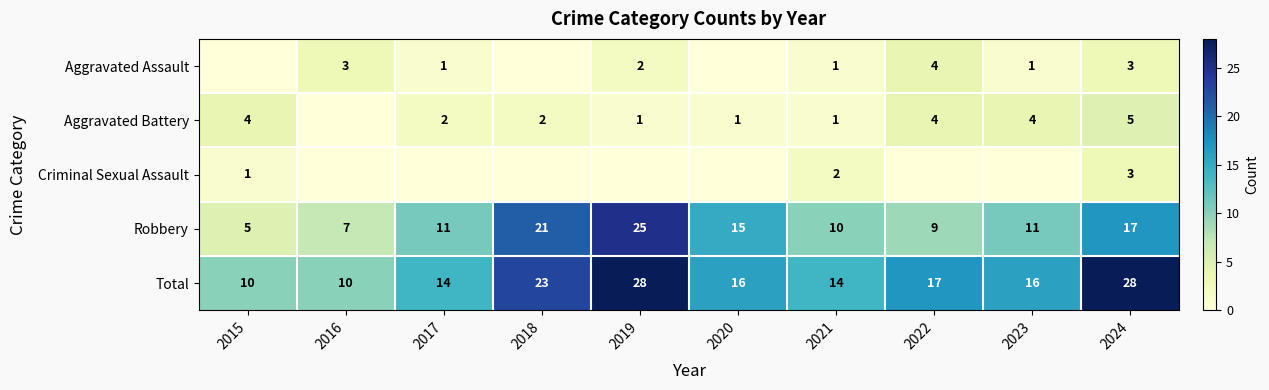

The value of Aggravated Battery at 2021 is 1. True or false?

True